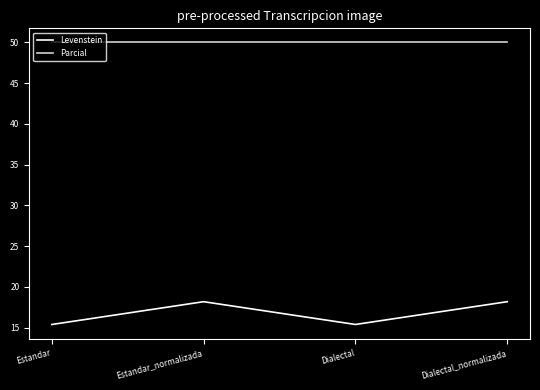

List the series in order of their peak value, lowest first.

Levenstein, Parcial